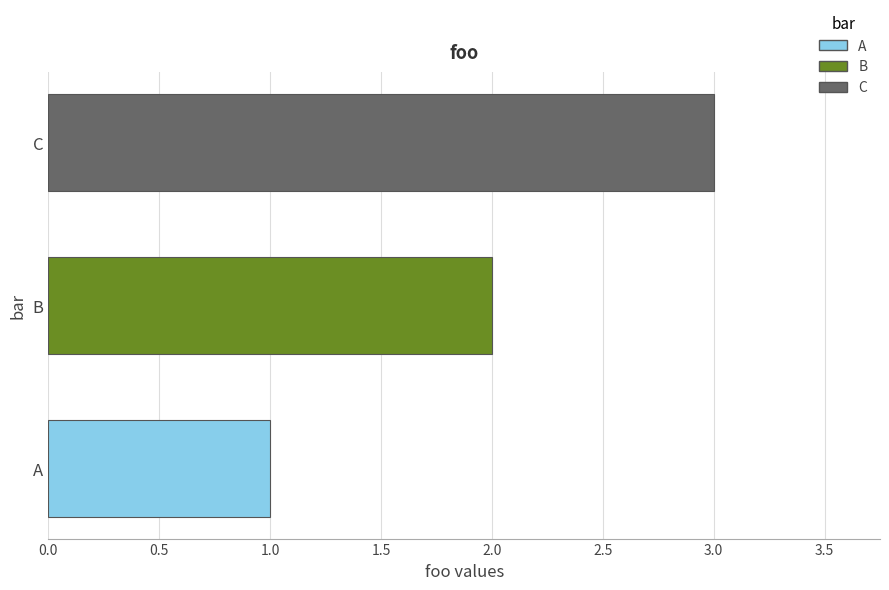

How many bars are there in total?

3